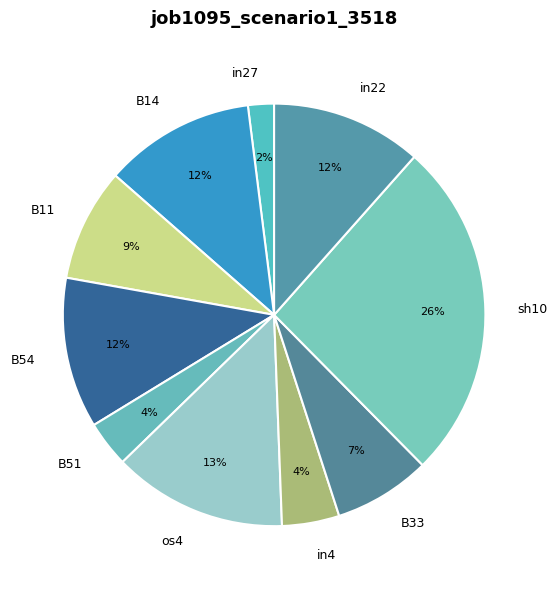

Which category has the smallest portion of the pie?

in27